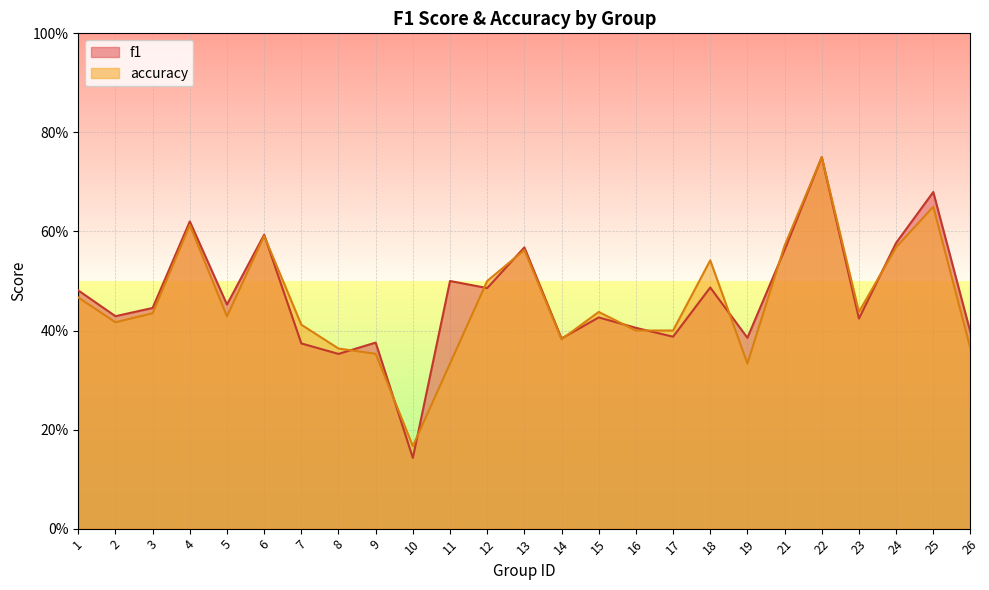

Which series has the widest spread of values?

f1